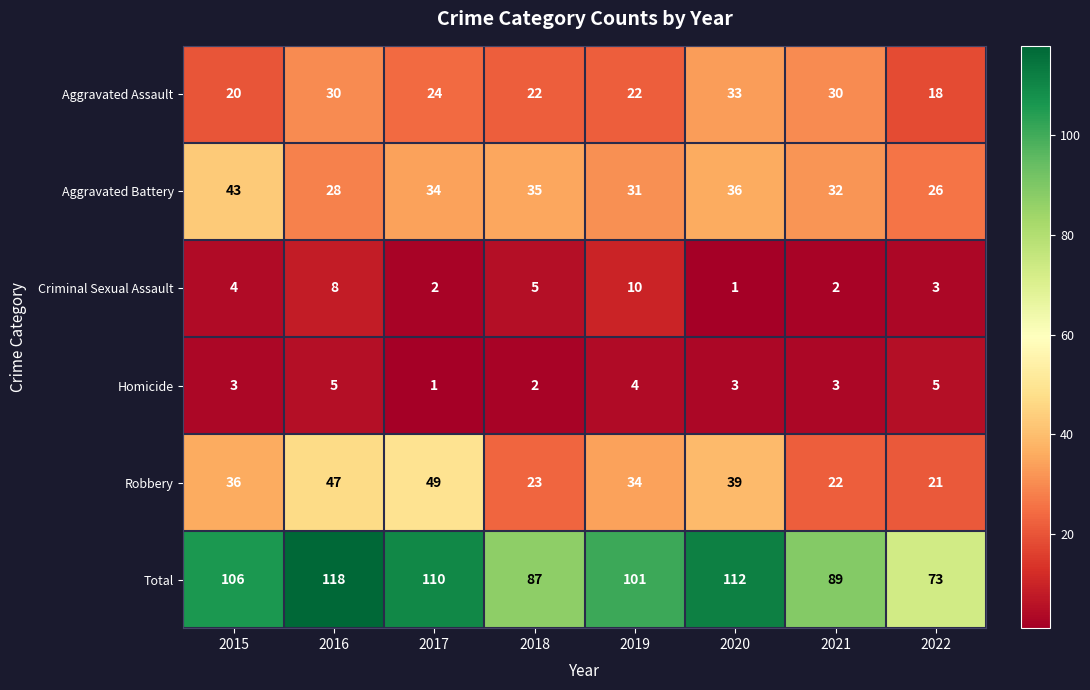

Which category has the highest value across all series?

2016